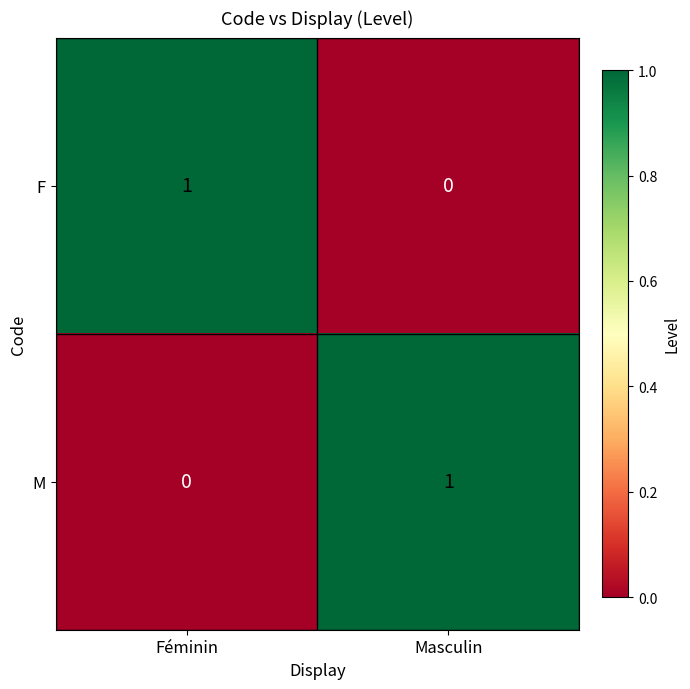

Is the value of M at Féminin greater than the value of F at Féminin?

No